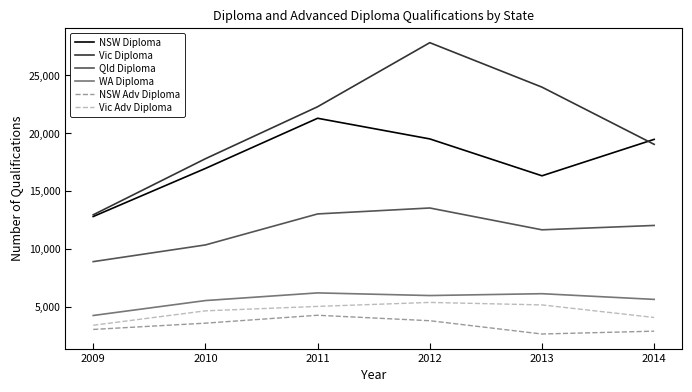

The value of Vic Adv Diploma at 2012 is 5369. True or false?

True